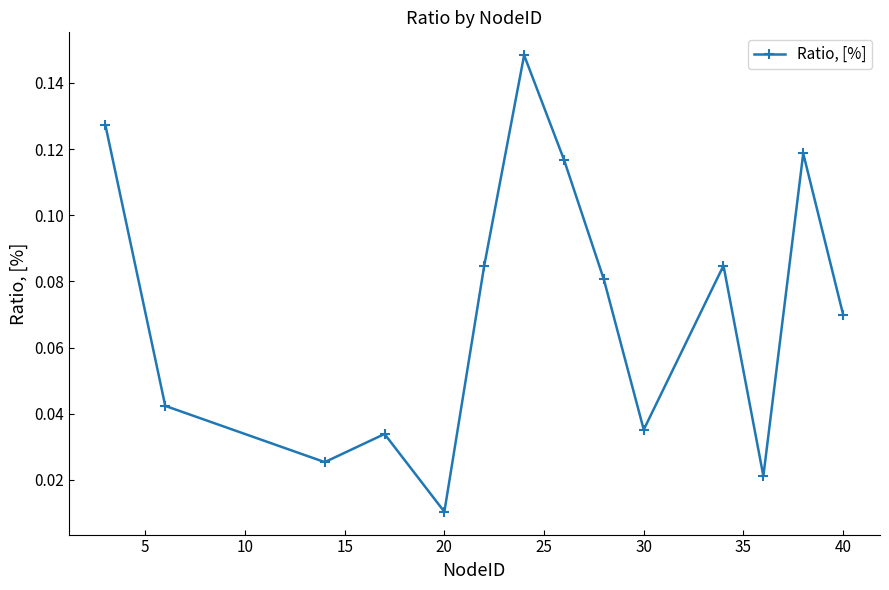

What is the sum of all values?

1.0